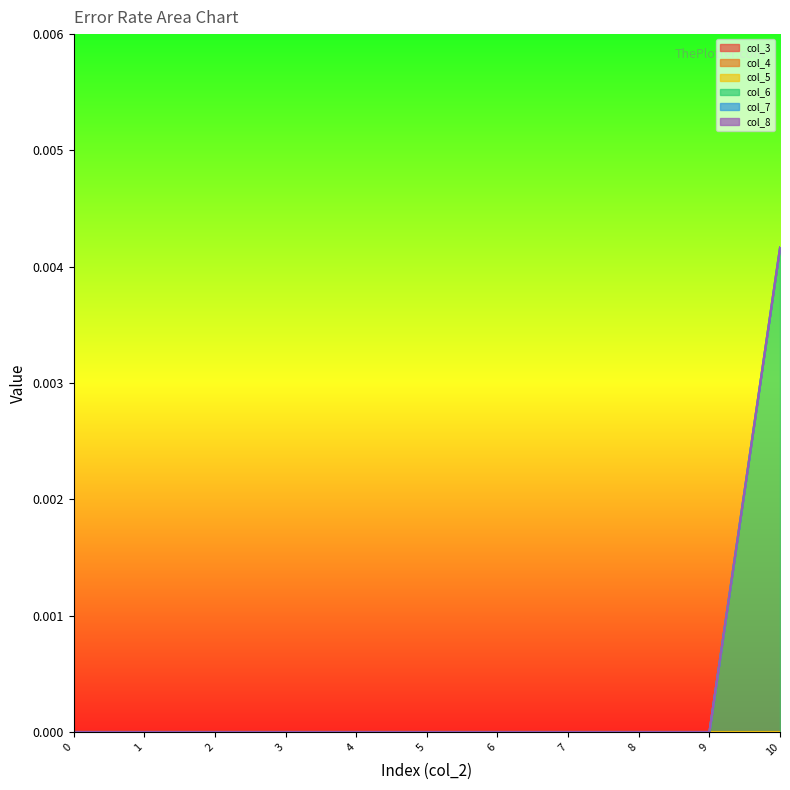

Which category has the highest value across all series?

10